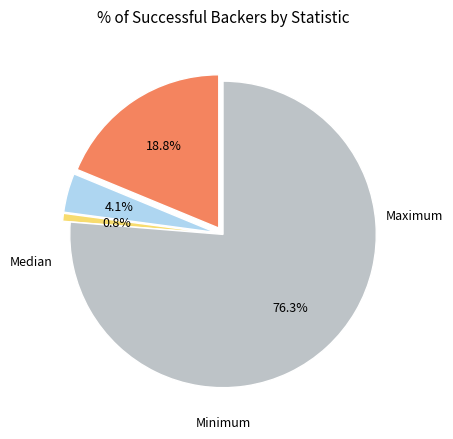

How many segments does this pie chart have?

4